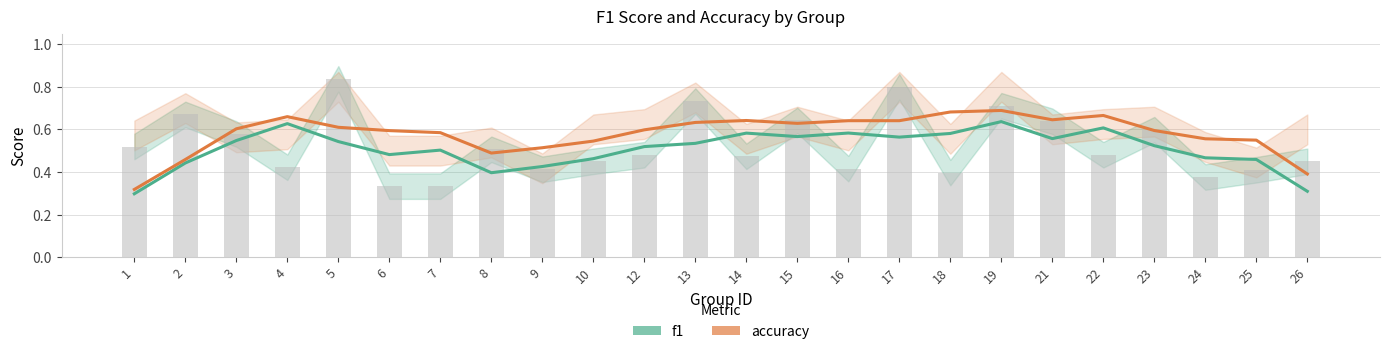

What is the minimum value shown in the chart?

0.3